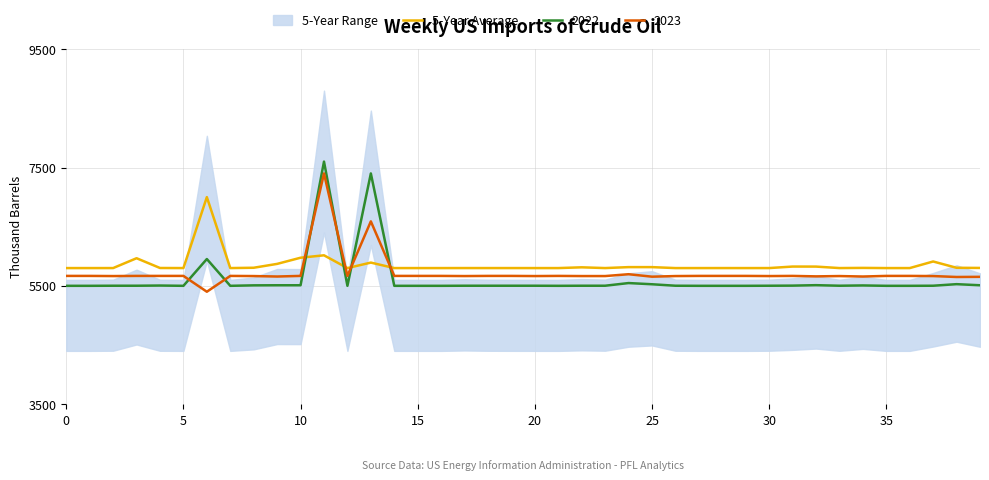

What is the sum of the values at 21 and 22?

11612.8